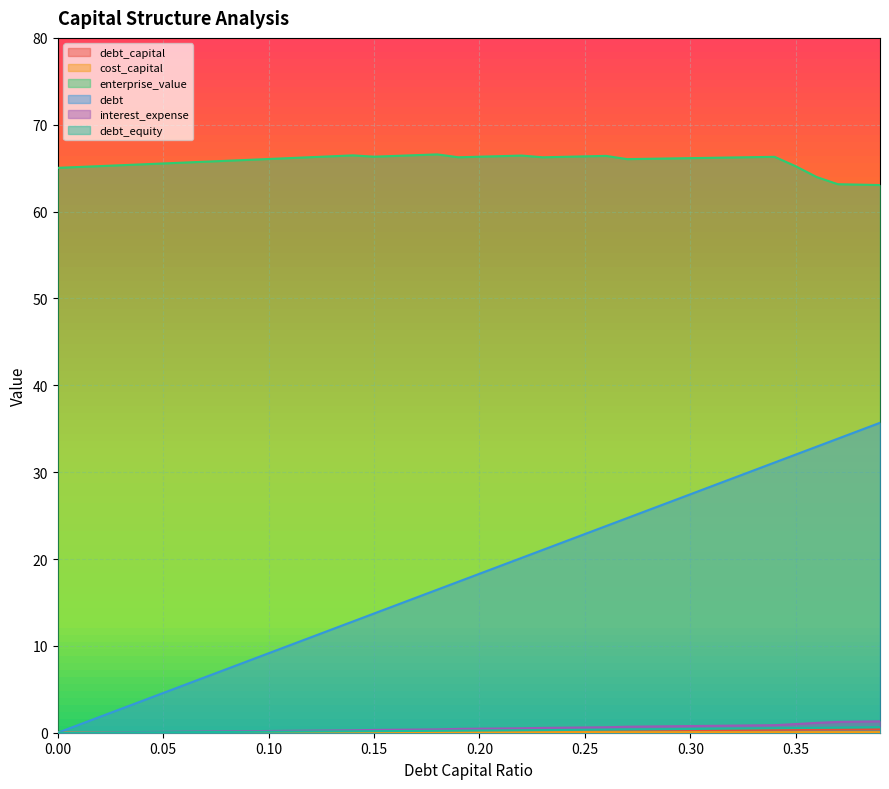

The value of debt_equity at 0.03 is 0.0. True or false?

False